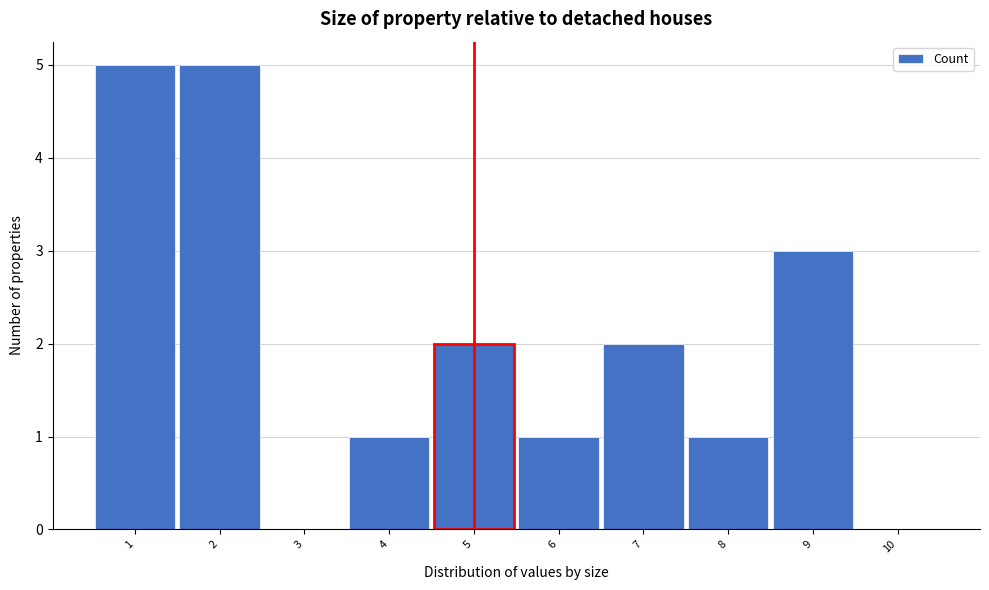

Reading left to right, transcribe this chart: for each bar, give the range it covers on the x-axis and its height. The values are not printed on the chart, so give them approximately, as read against the axis.

0.5 to 1.5: 5
1.5 to 2.5: 5
2.5 to 3.5: 0
3.5 to 4.5: 1
4.5 to 5.5: 2
5.5 to 6.5: 1
6.5 to 7.5: 2
7.5 to 8.5: 1
8.5 to 9.5: 3
9.5 to 10.5: 0